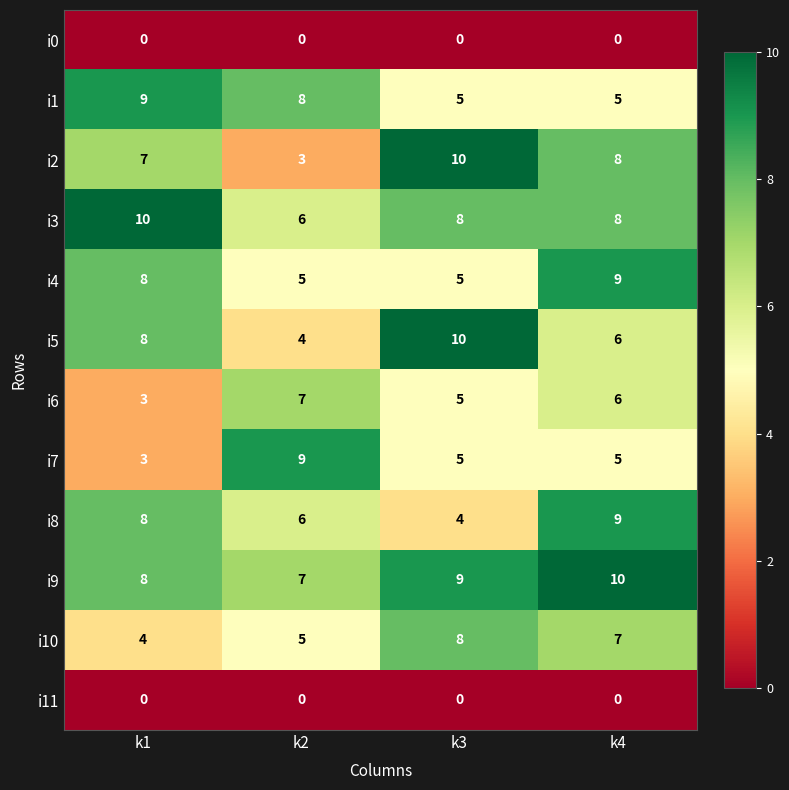

What is the maximum value for i3?

10